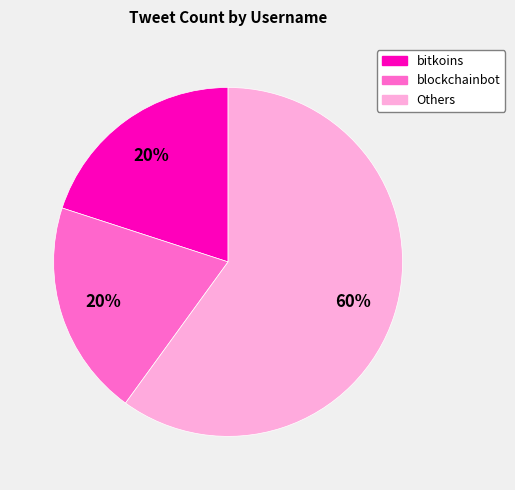

Is there any slice that represents more than half of the pie?

Yes